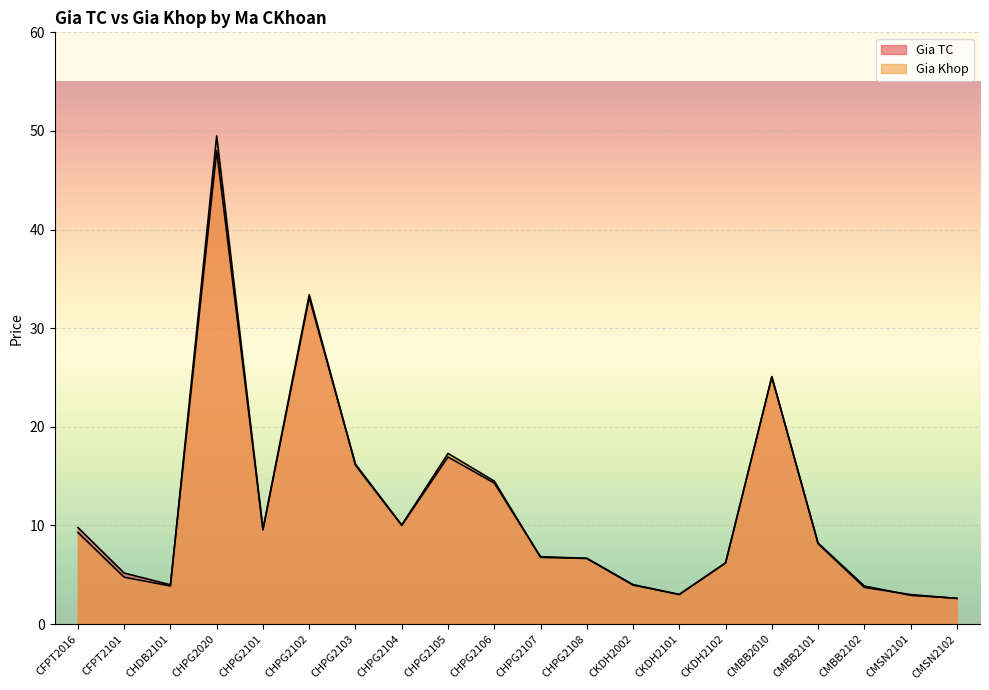

List the labels in order of Gia Khop value, largest first.

CHPG2020, CHPG2102, CMBB2010, CHPG2105, CHPG2103, CHPG2106, CHPG2104, CHPG2101, CFPT2016, CMBB2101, CHPG2107, CHPG2108, CKDH2102, CFPT2101, CKDH2002, CHDB2101, CMBB2102, CKDH2101, CMSN2101, CMSN2102